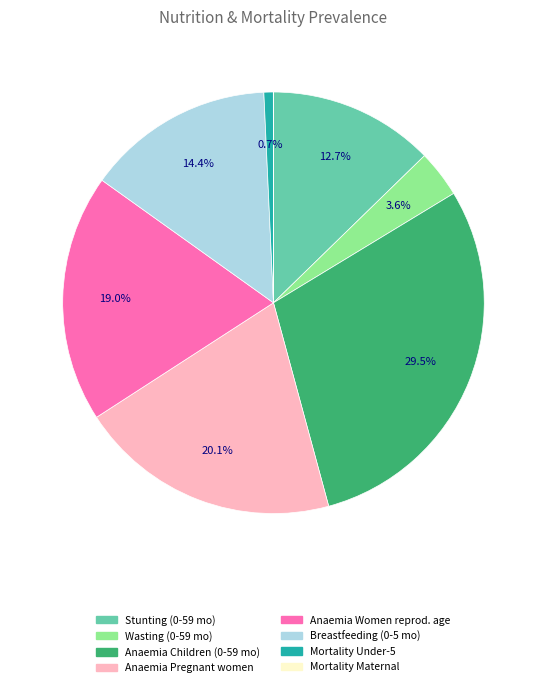

Is there any slice that represents more than half of the pie?

No